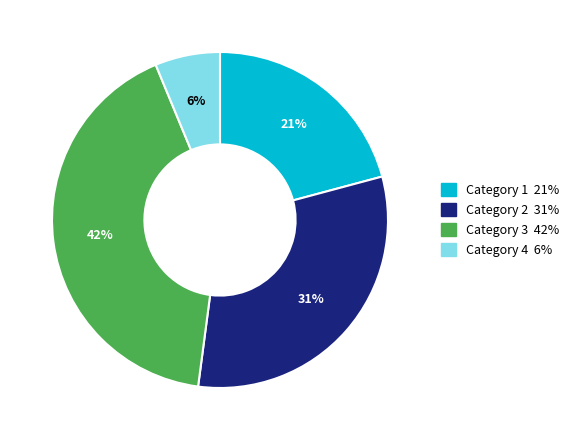

To the nearest percent, what is the average slice percentage?

25%